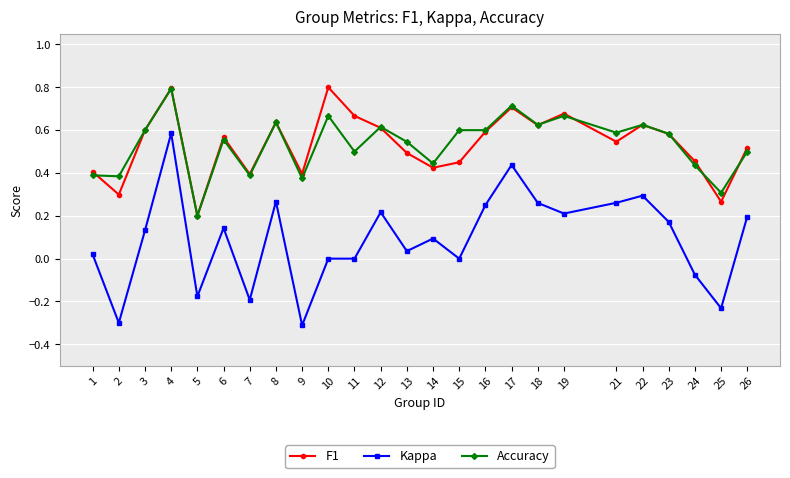

Where is the first local minimum for Kappa?

2